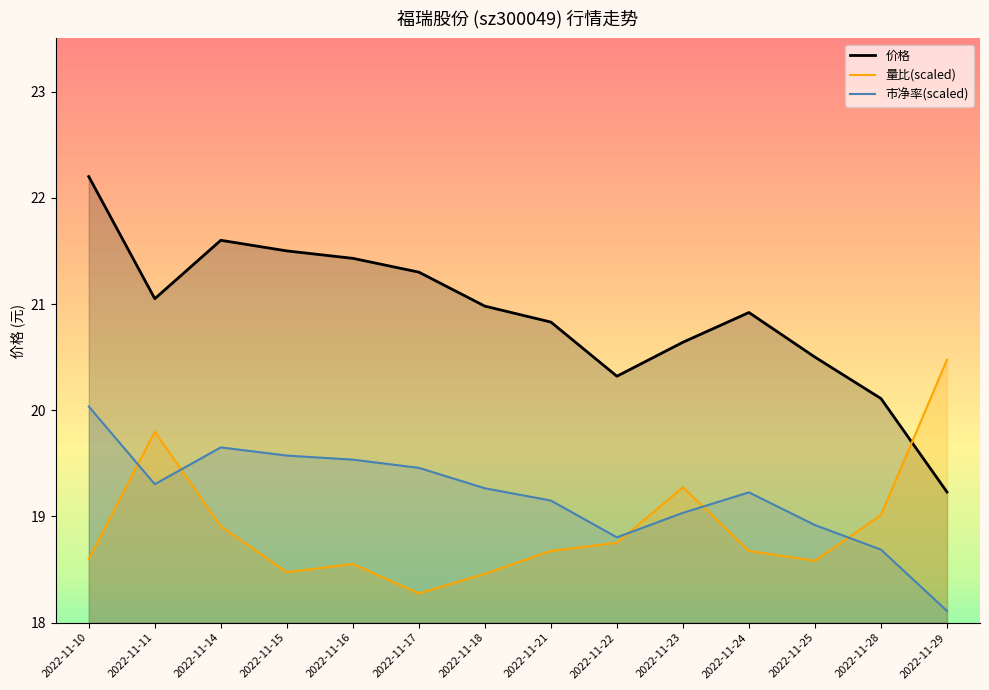

What is the average value of the 量比(scaled) series?

18.9